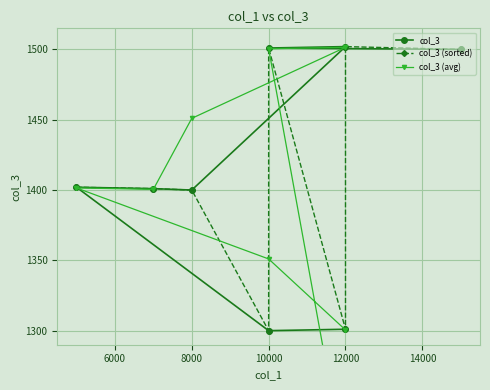

How many data points in col_3 (sorted) are above 1402?

3